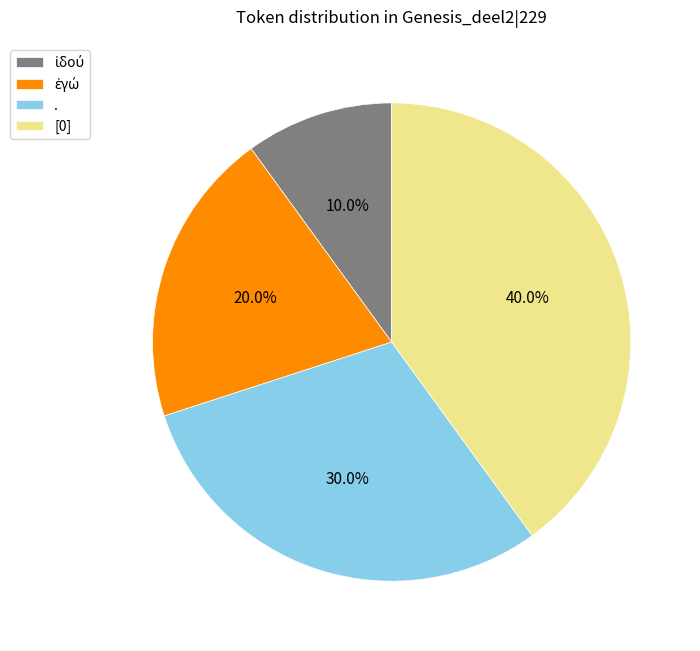

Does [0] account for over 50% of the chart?

No